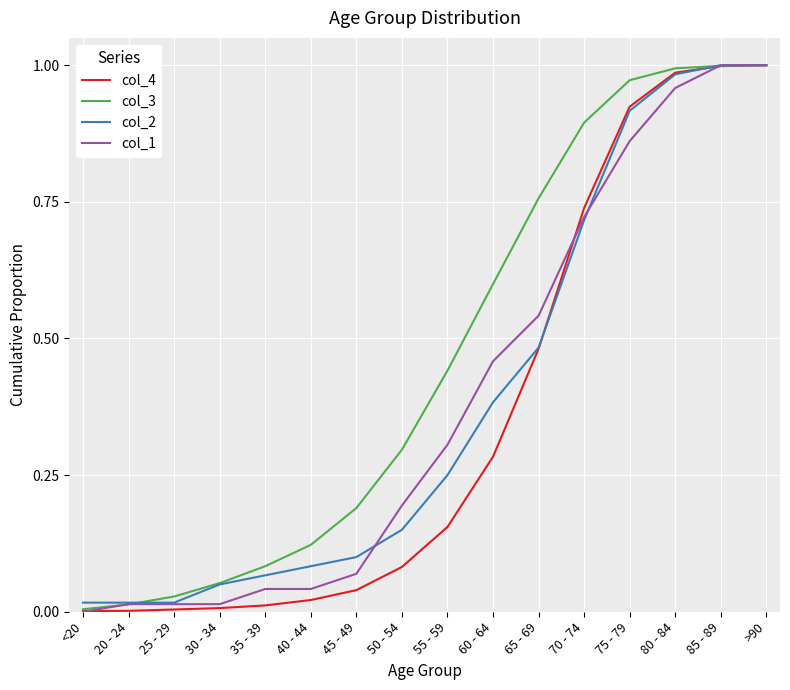

How many positive values does the col_1 series have?

15